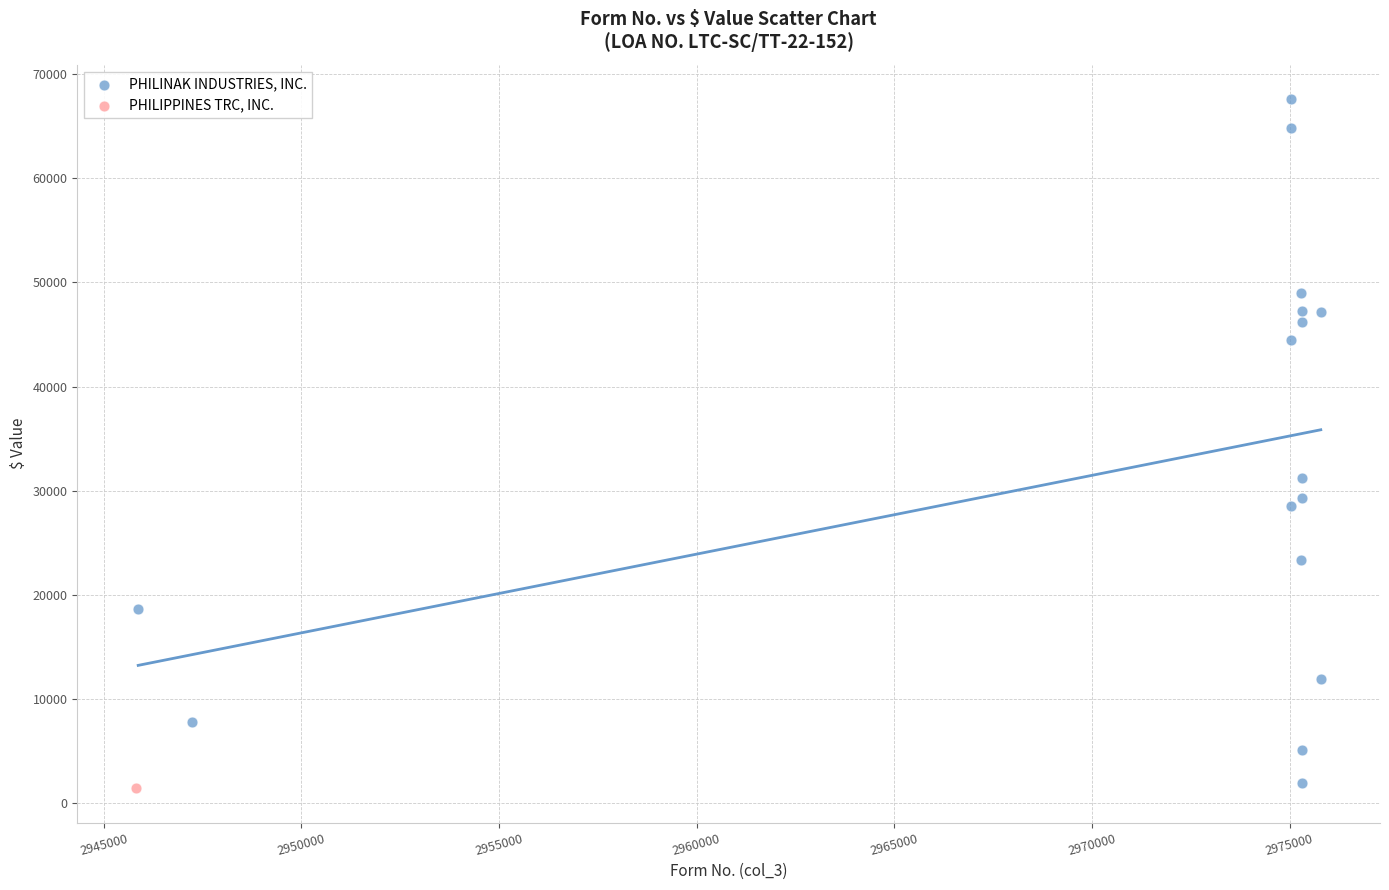

What are all the series names shown in the legend?

PHILINAK INDUSTRIES, INC., PHILIPPINES TRC, INC.